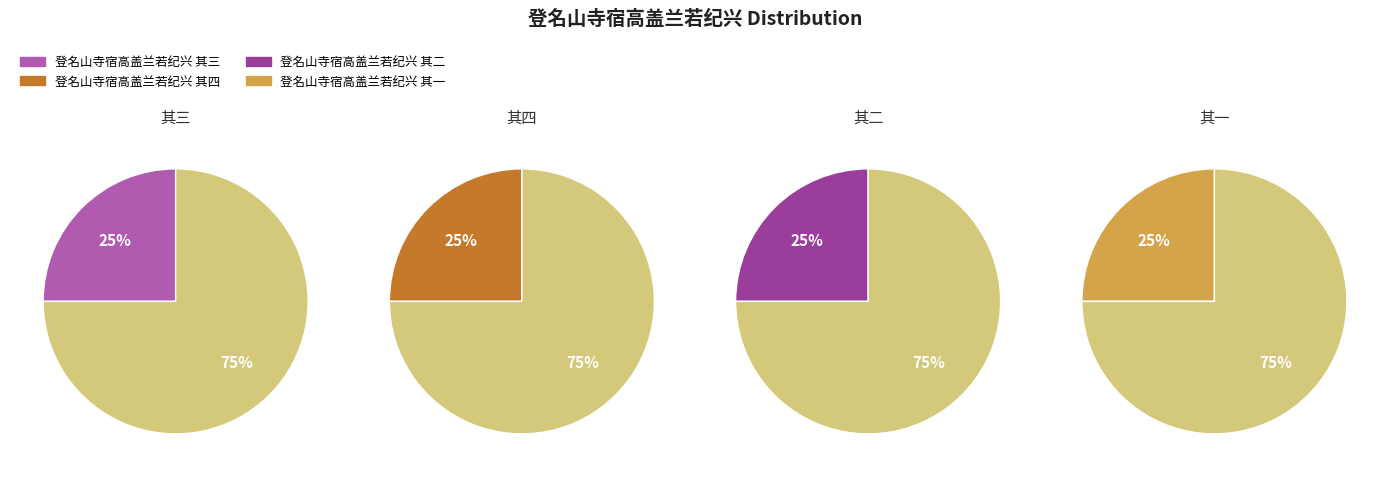

Count the number of slices in the pie.

4